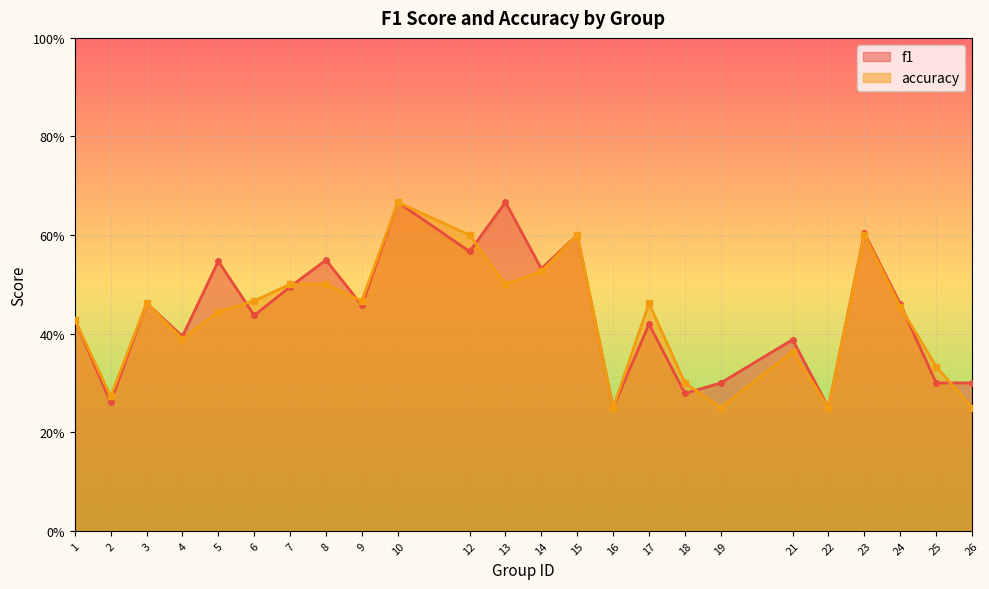

Reading right to left, transcribe all the data shown in this chart.

f1: 26=0.3	25=0.3	24=0.5	23=0.6	22=0.2	21=0.4	19=0.3	18=0.3	17=0.4	16=0.2	15=0.6	14=0.5	13=0.7	12=0.6	10=0.7	9=0.5	8=0.5	7=0.5	6=0.4	5=0.5	4=0.4	3=0.5	2=0.3	1=0.4
accuracy: 26=0.2	25=0.3	24=0.5	23=0.6	22=0.2	21=0.4	19=0.2	18=0.3	17=0.5	16=0.2	15=0.6	14=0.5	13=0.5	12=0.6	10=0.7	9=0.5	8=0.5	7=0.5	6=0.5	5=0.4	4=0.4	3=0.5	2=0.3	1=0.4